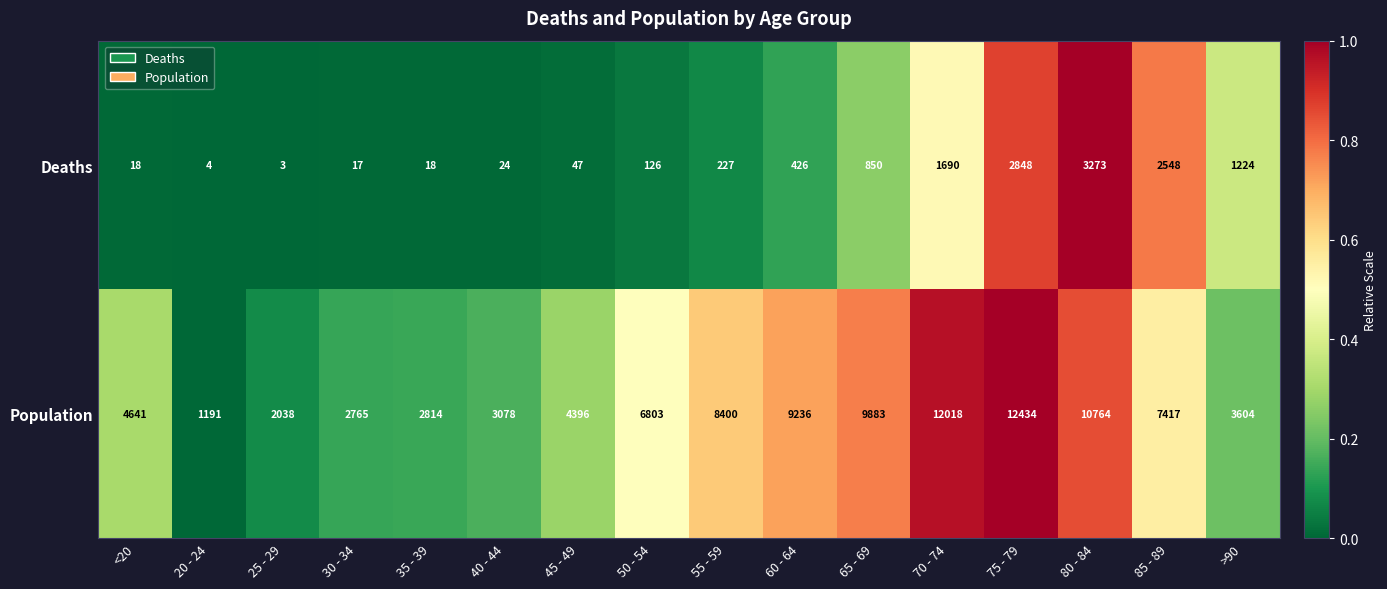

Between <20 and 75 - 79, which series saw the biggest shift?

Population